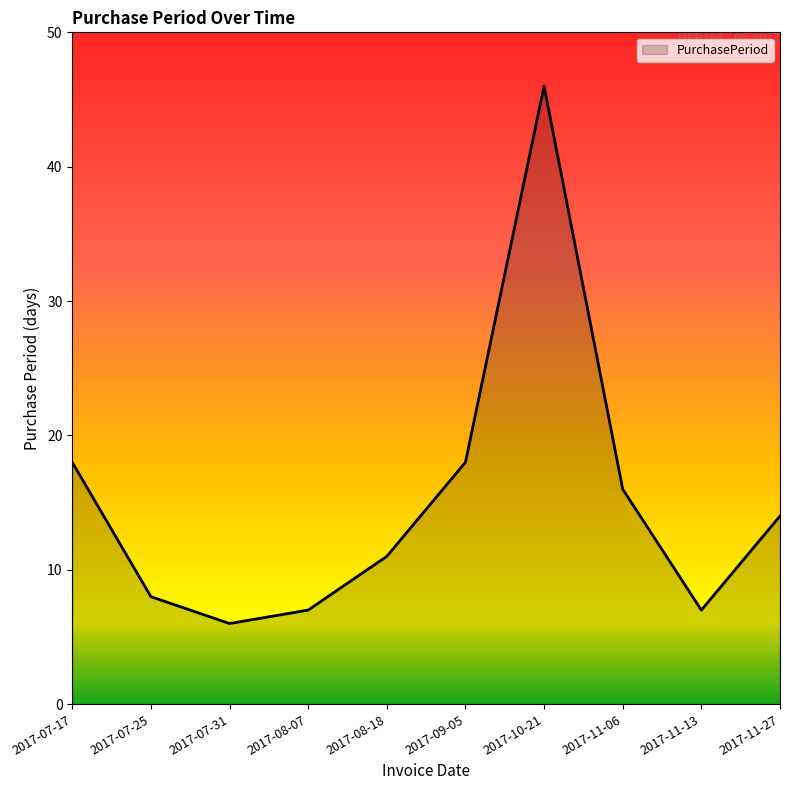

What is the approximate value at 2017-07-17, to the nearest 10?

20